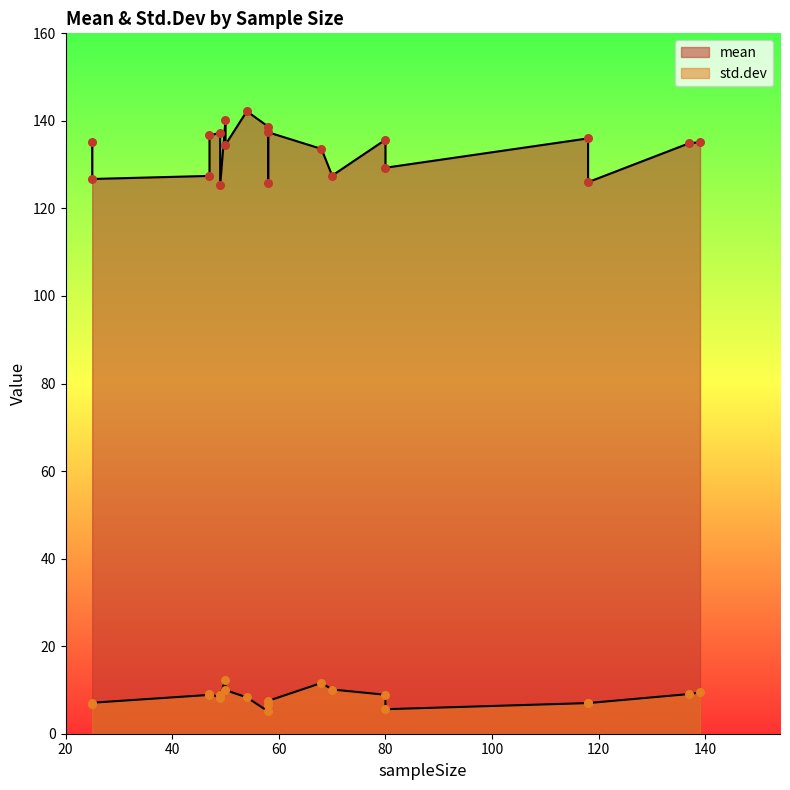

Which series has the widest spread of Y values?

mean